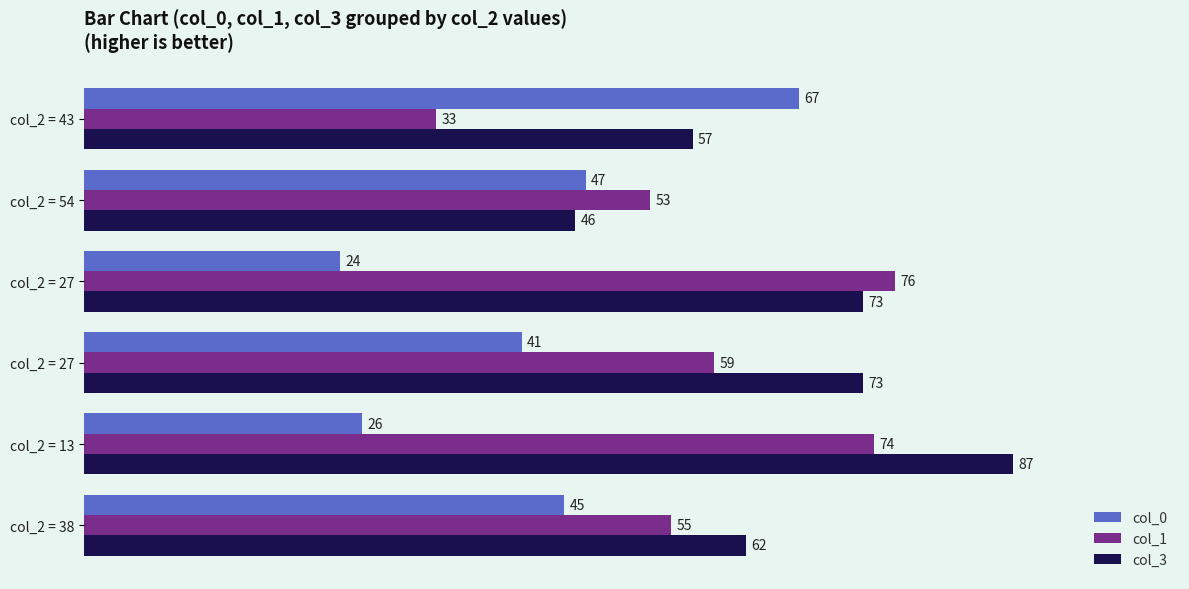

What is the highest value of the col_0 series?

67